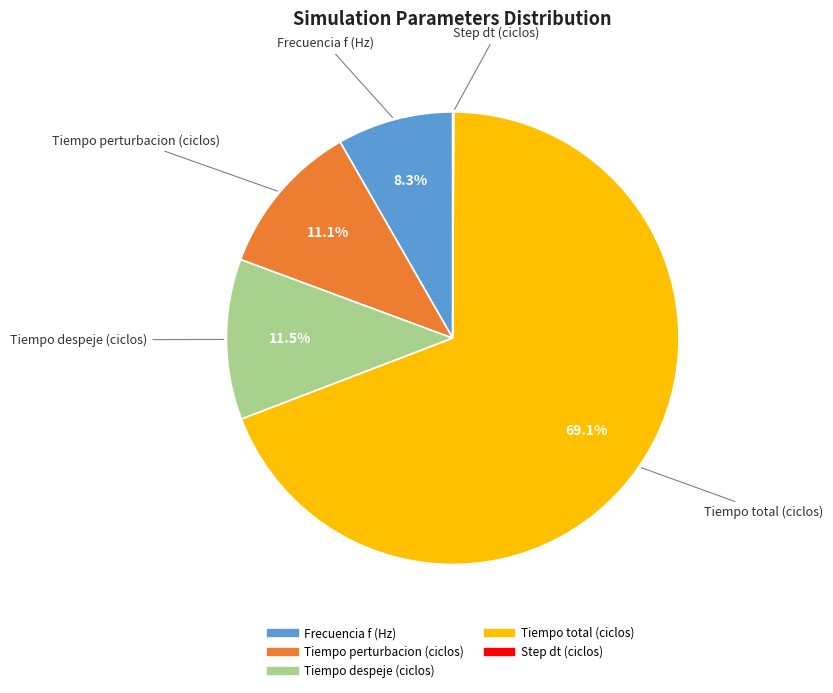

Does Frecuencia f (Hz) account for over 50% of the chart?

No